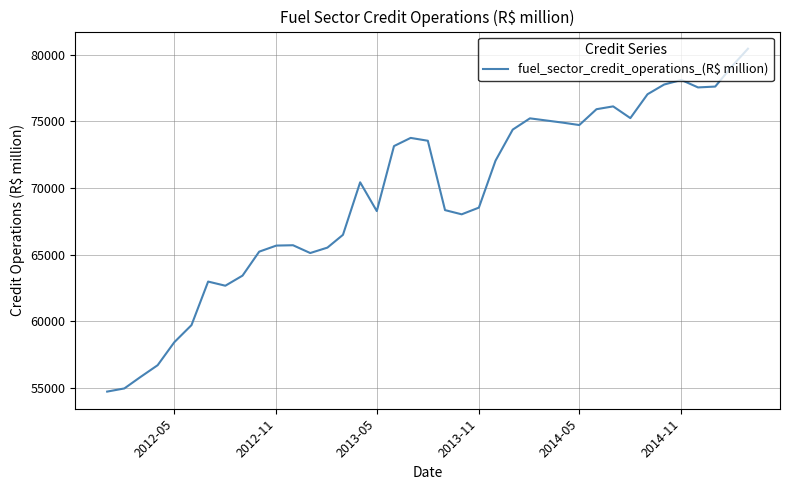

What is the smallest value displayed?

54739.7